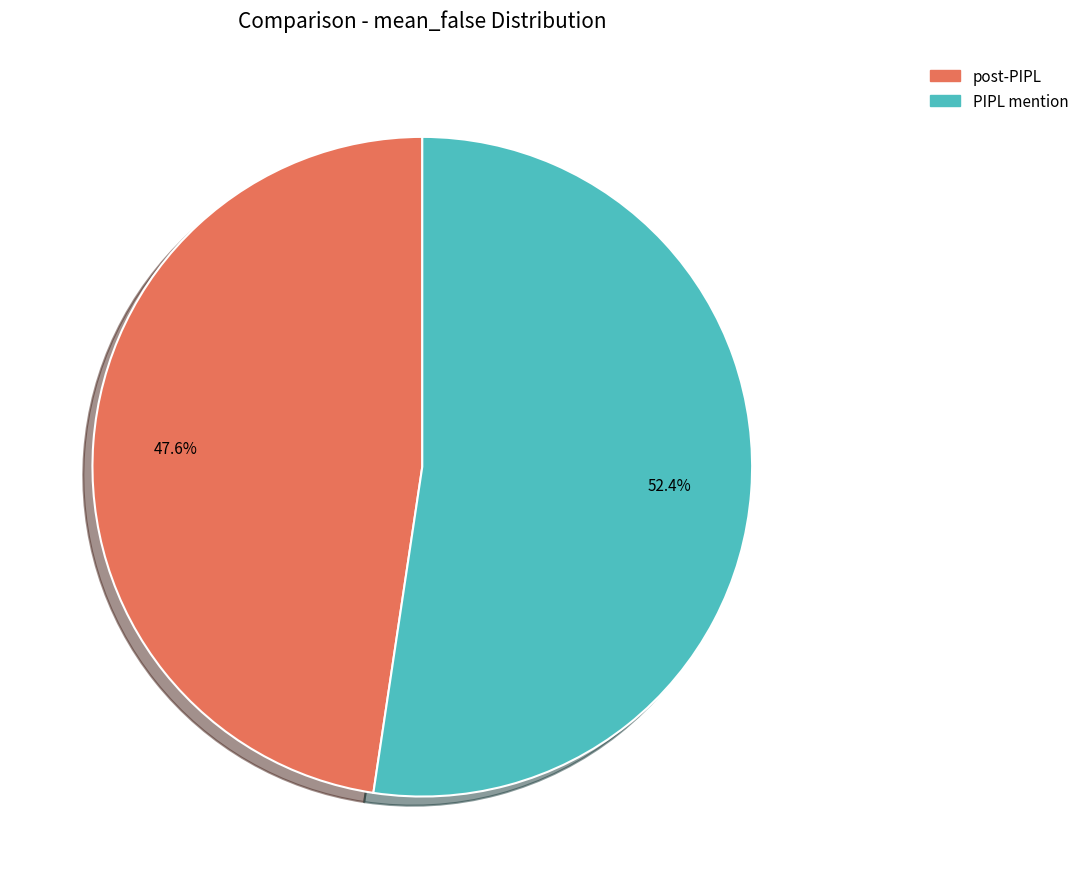

To the nearest percent, what is the average slice percentage?

50%